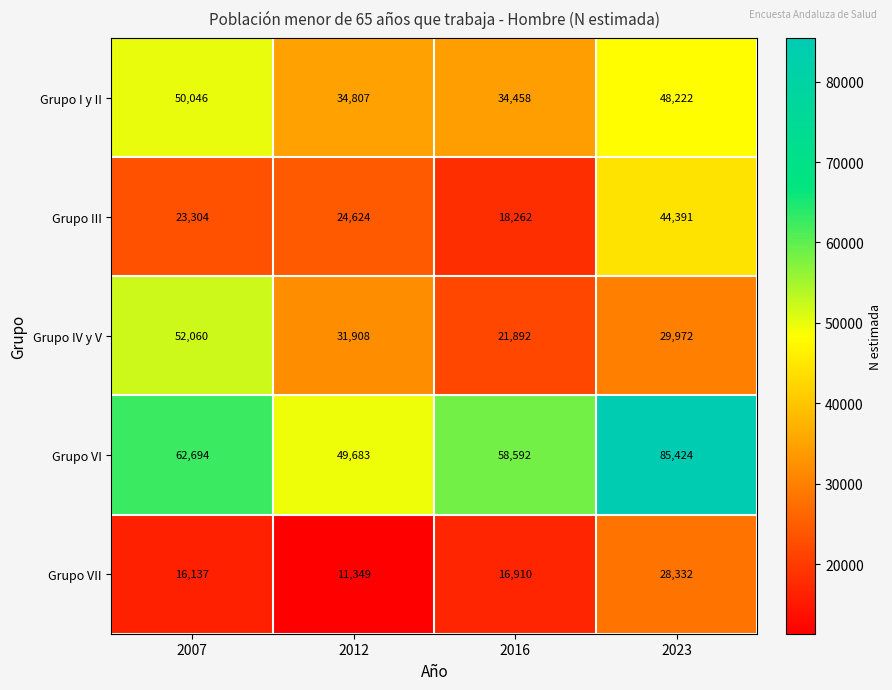

What is the maximum value for Grupo I y II?

50046